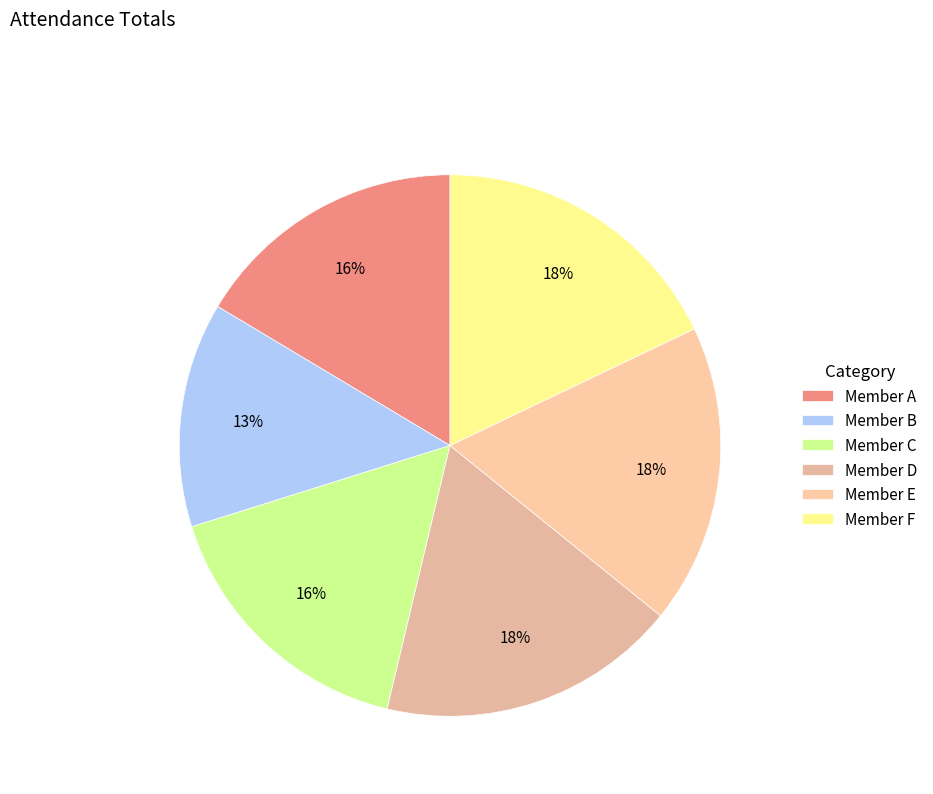

What percentage is the Member F slice, to the nearest percent?

18%